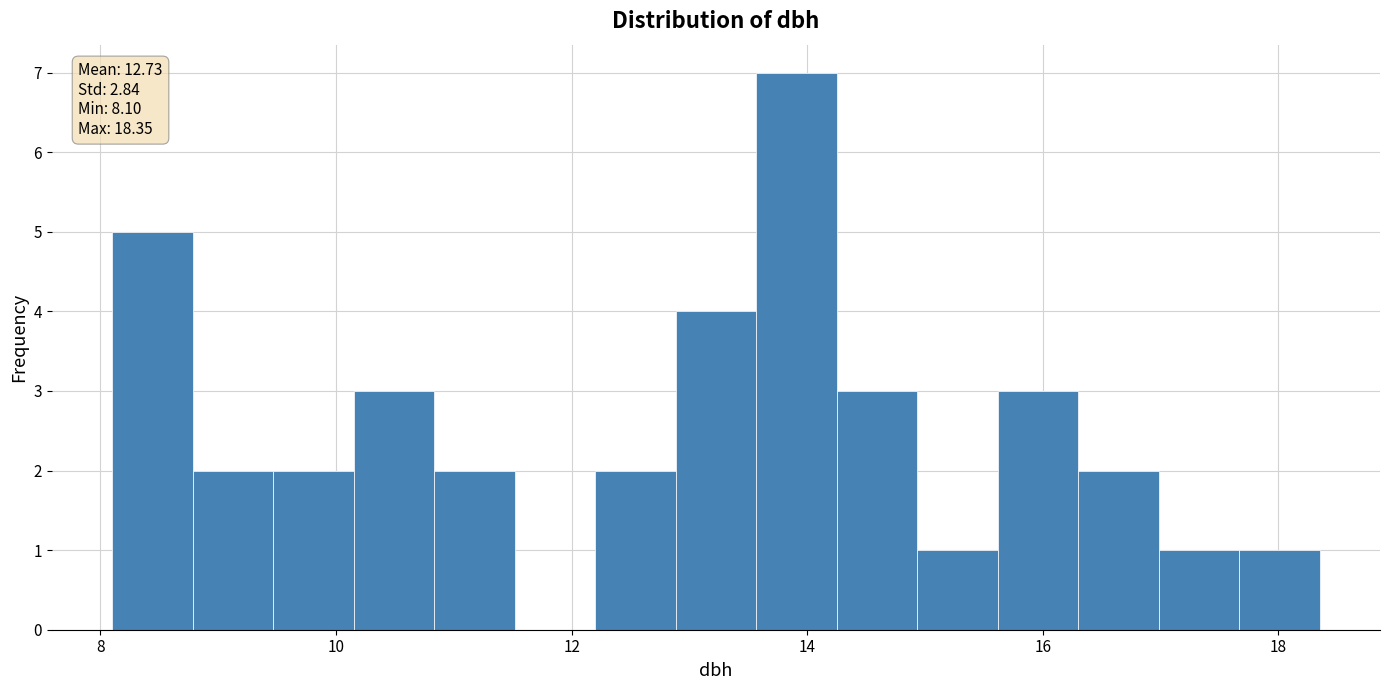

Around what value on the x-axis is the tallest bar? Give the approximate position of its centre, as read against the axis.

14.0